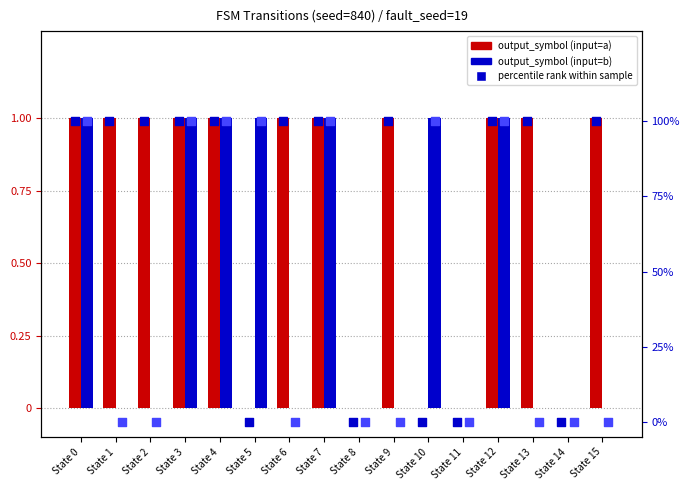

Which series has the largest Y range (max minus min)?

percentile rank (input=a)